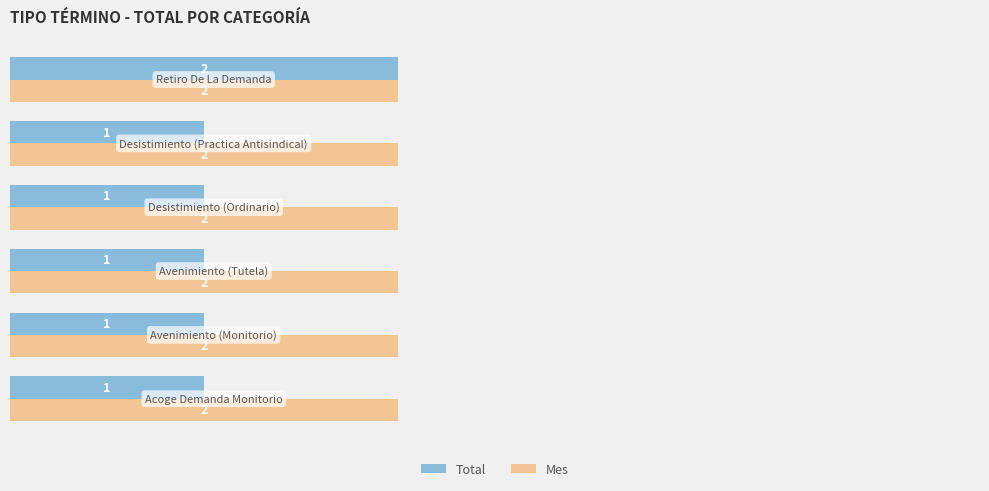

How many categories are shown in the chart?

6